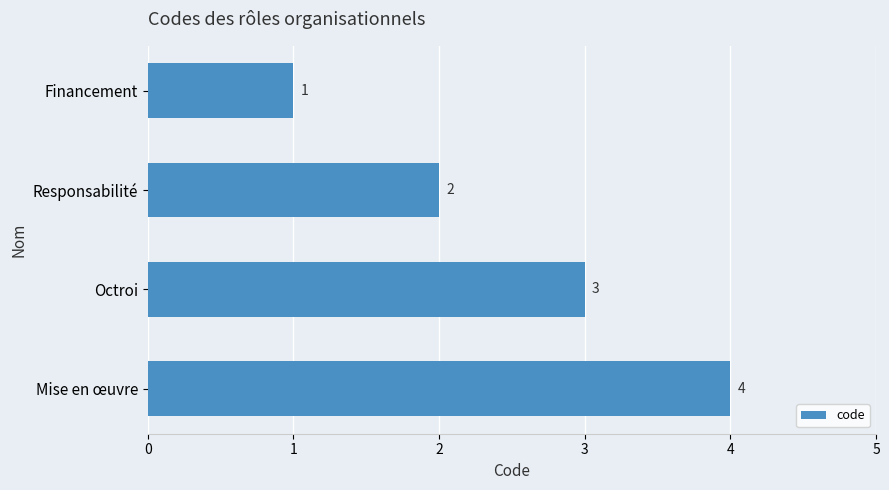

Where is the data nearest to the value 2?

Responsabilité